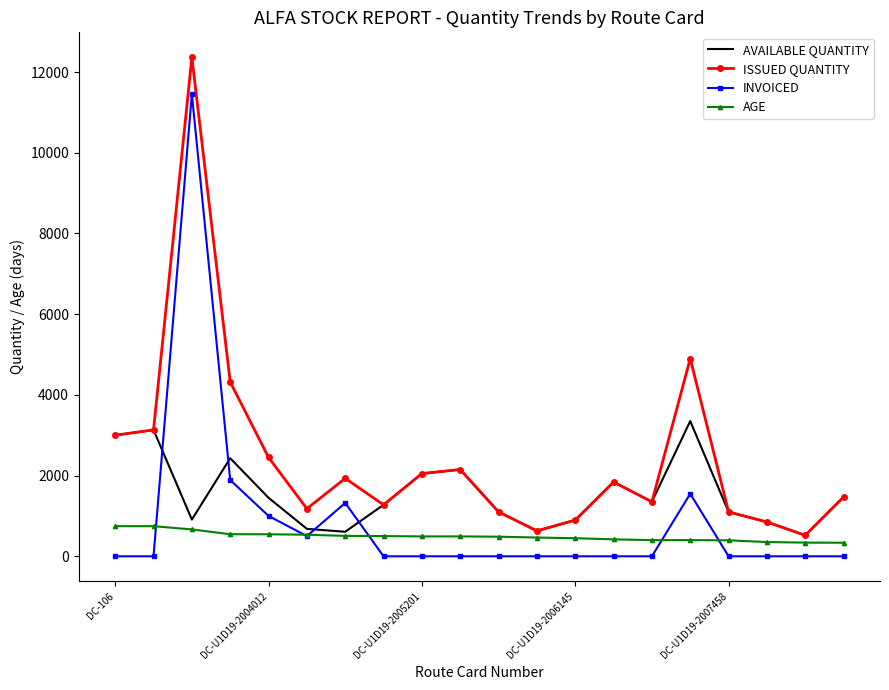

Which series has the largest total across all categories?

ISSUED QUANTITY